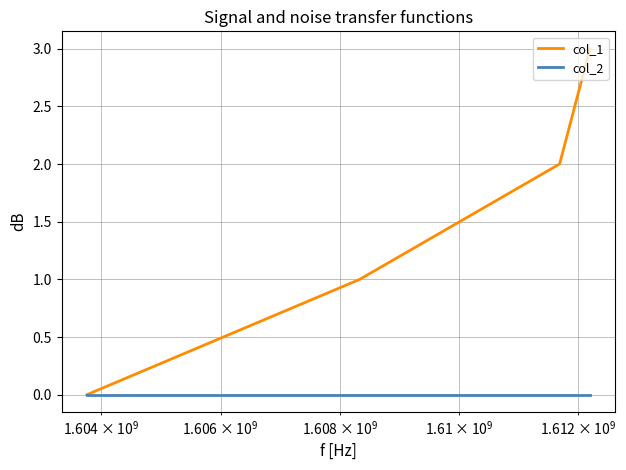

Which series has the widest spread of values?

col_1